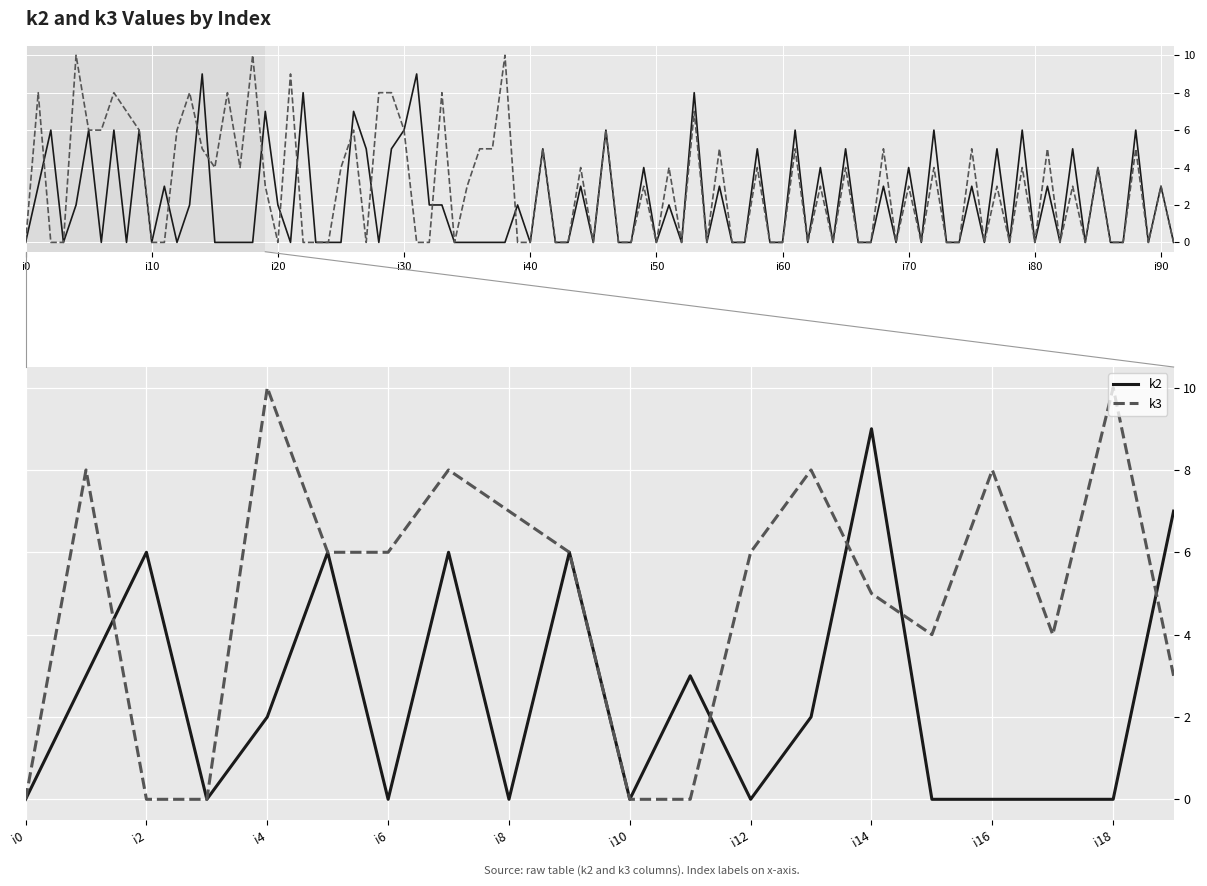

Which series has the largest total across all categories?

k3